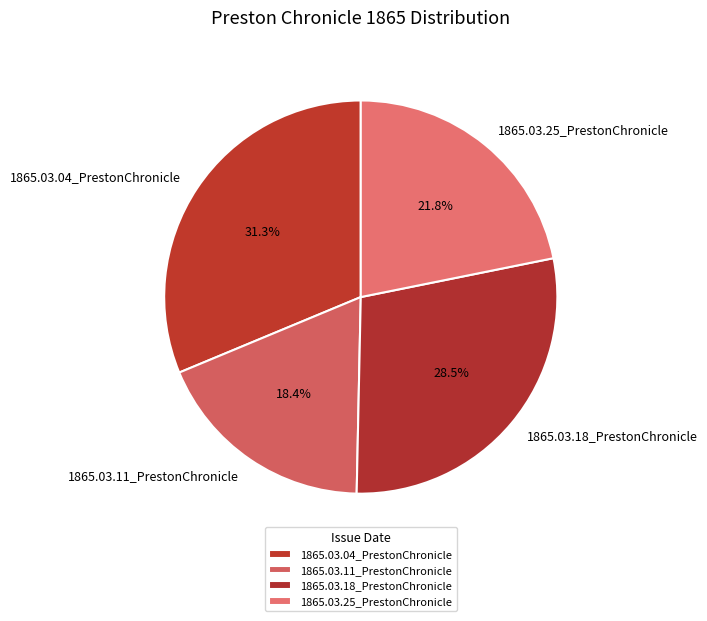

What portion of the pie excludes 1865.03.11_PrestonChronicle?

81.6%